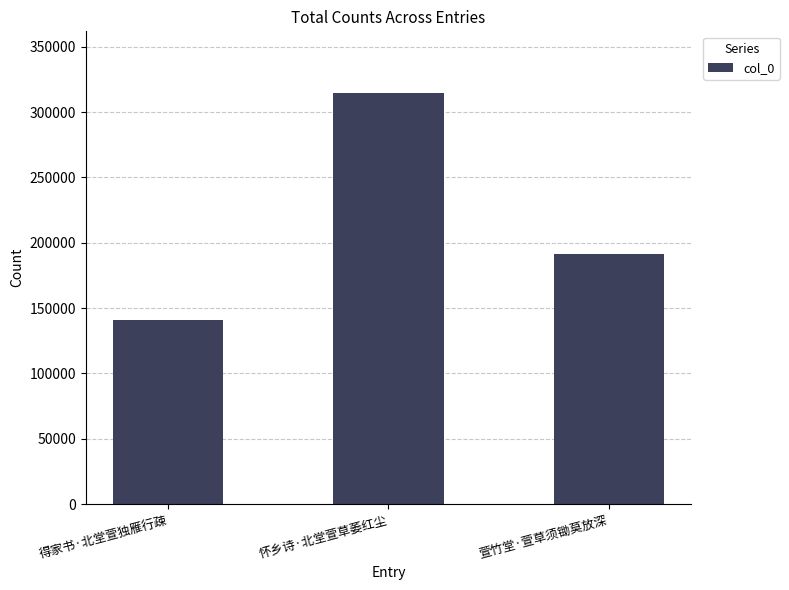

Count the number of categories in the chart.

3